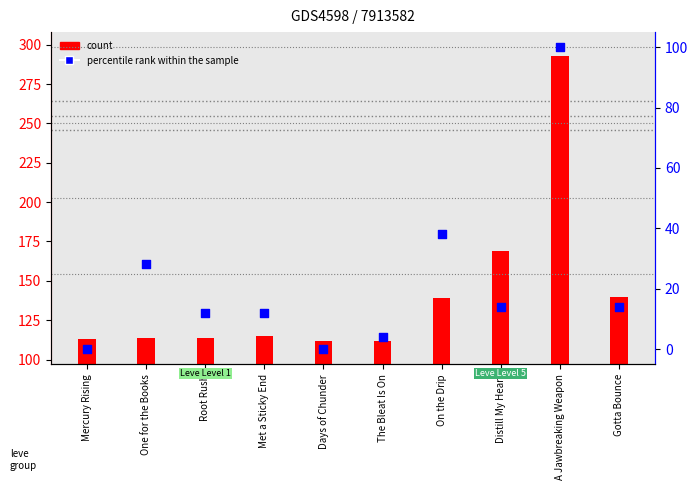

Which has a higher value, Distill My Heart or Gotta Bounce?

Distill My Heart